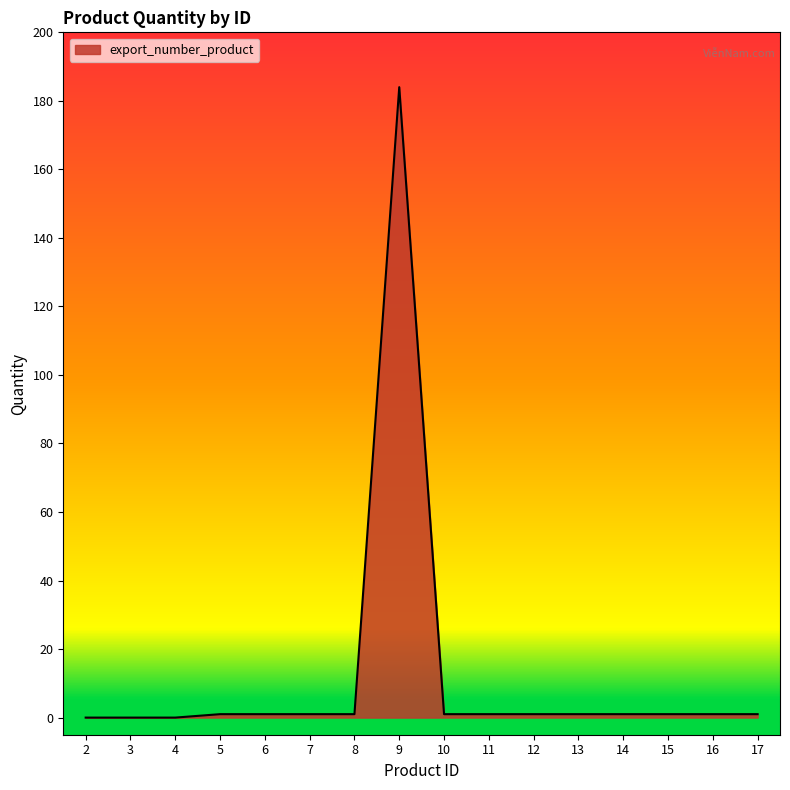

Reading left to right, transcribe all the data shown in this chart.

0	0	0	1	1	1	1	184	1	1	1	1	1	1	1	1